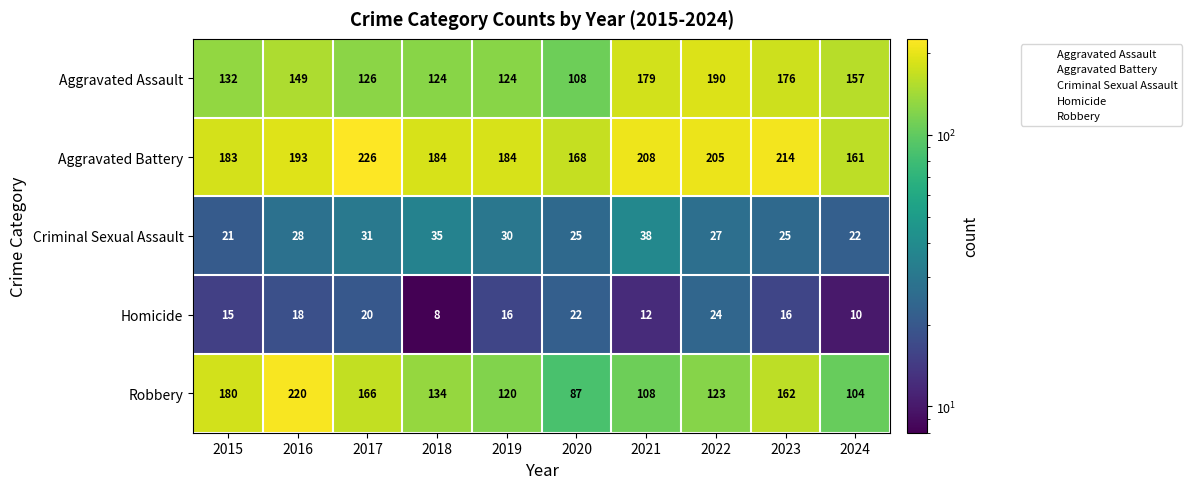

How many data points does each series have?

10